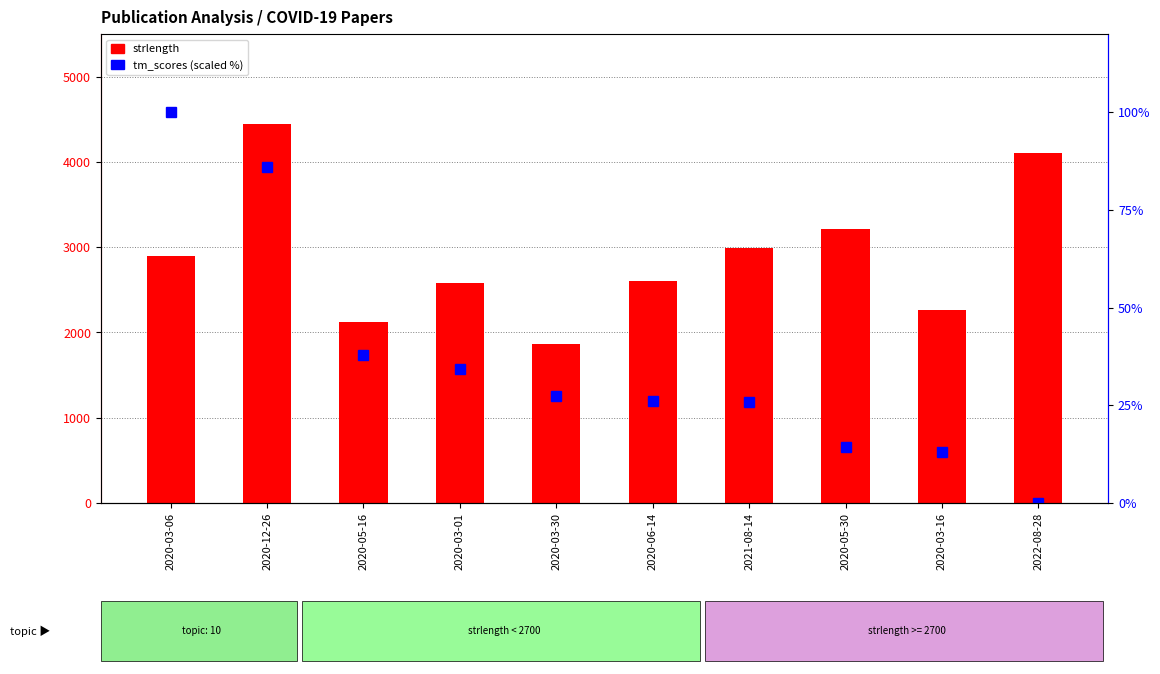

Is it true that strlength equals 2264.0 at 2020-03-16?

True